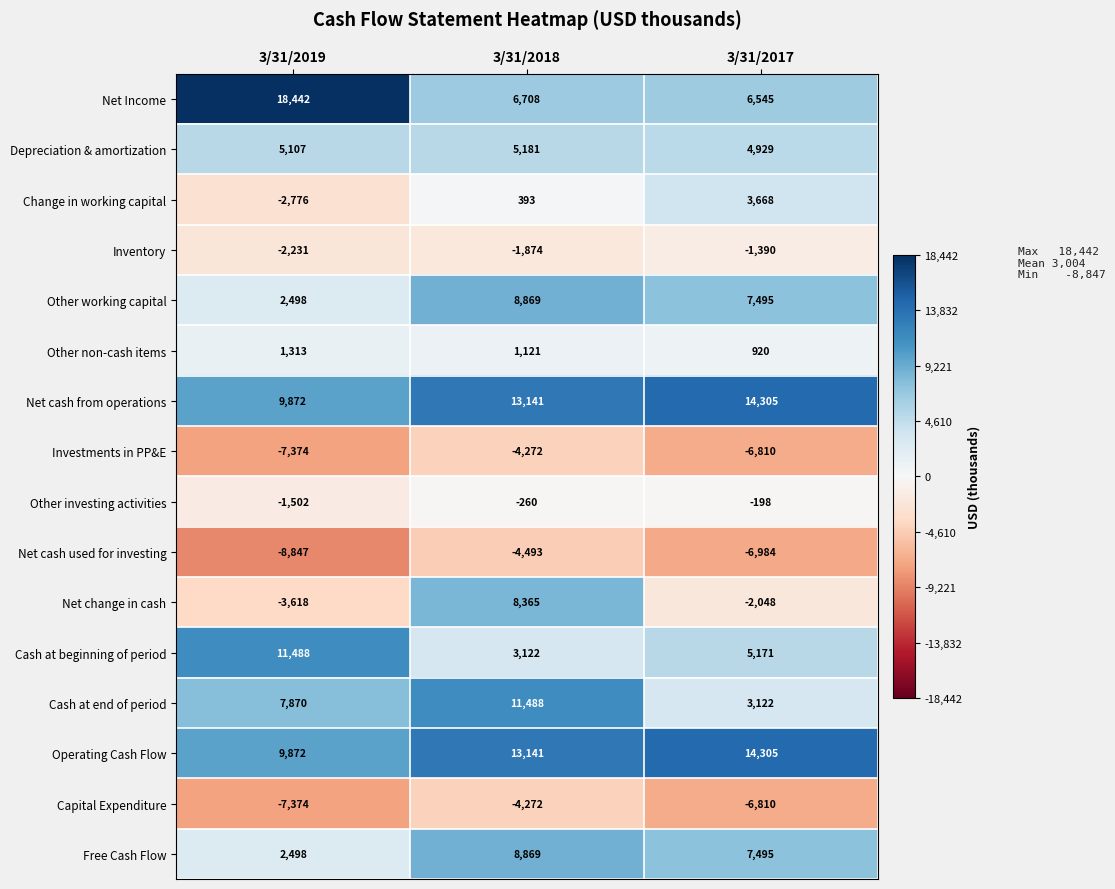

At how many categories does at least one series exceed 9238?

3